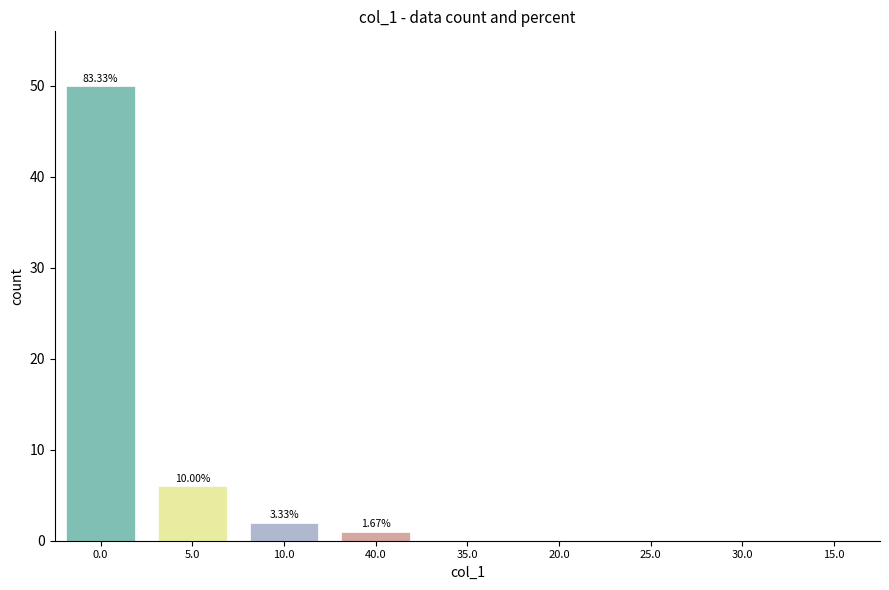

What is the change in value from 5.0 to 30.0?

-6